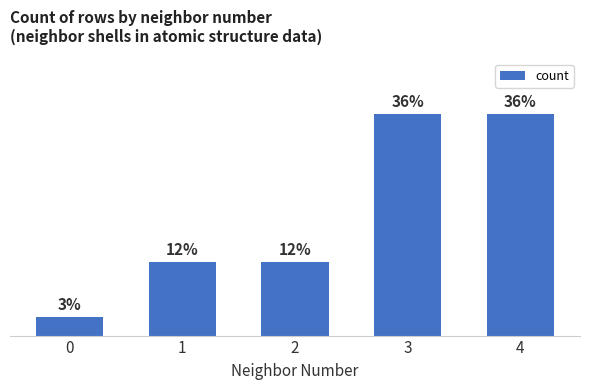

Reading left to right, list all the values displayed in this chart.

0=1	1=4	2=4	3=12	4=12